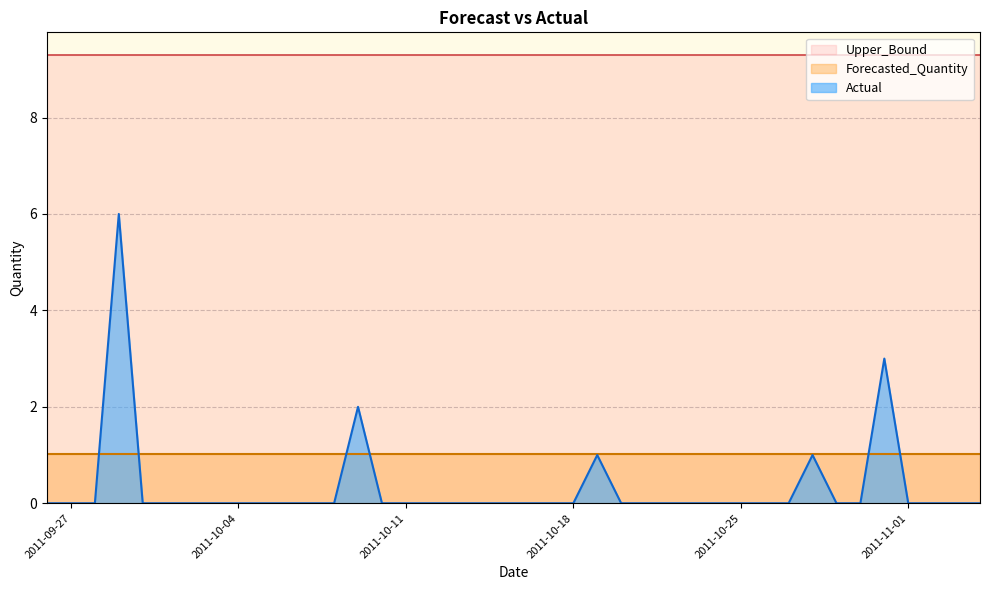

Does the chart have visible grid lines?

Yes